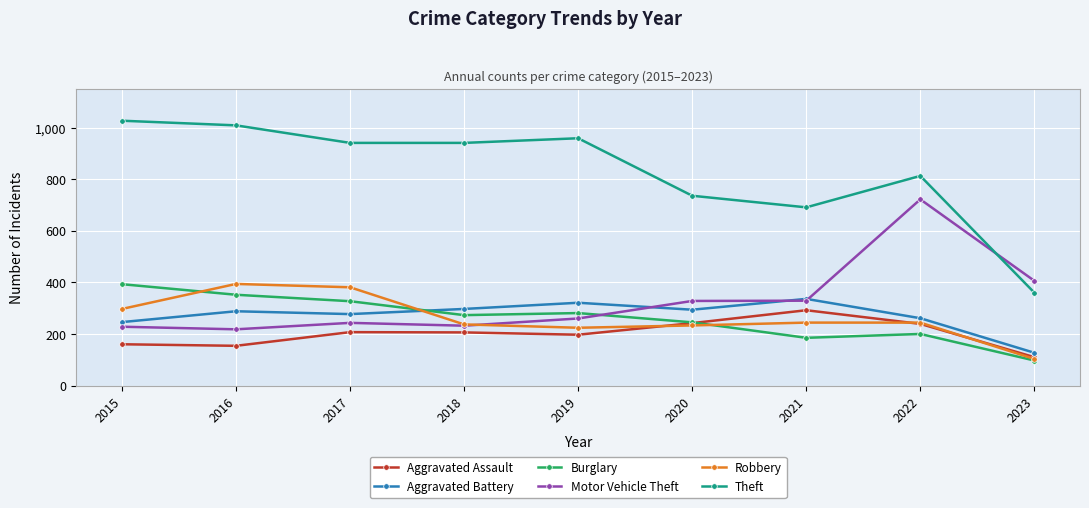

What is the value of the Burglary point at the 5th from the left?

281